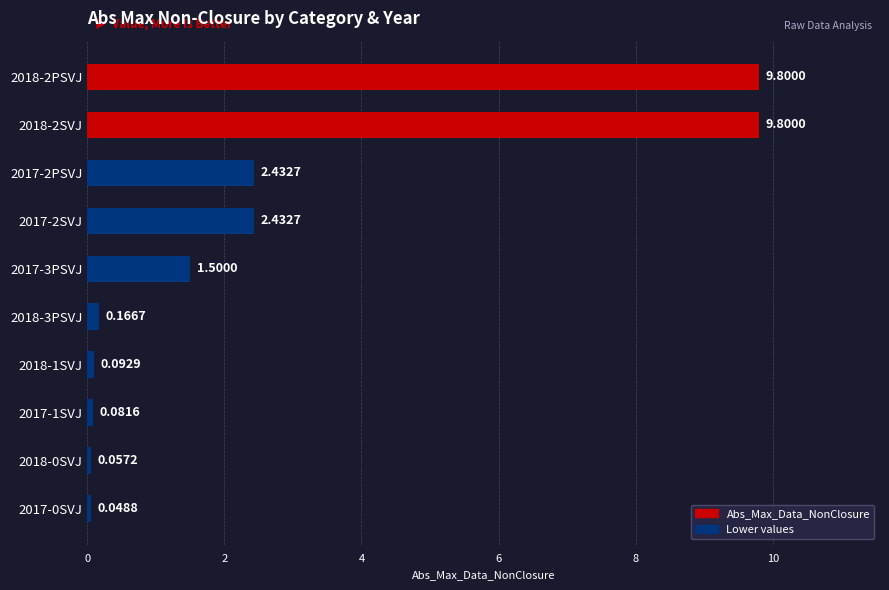

What is the change in value from 2017-0SVJ to 2017-2PSVJ?

+2.4